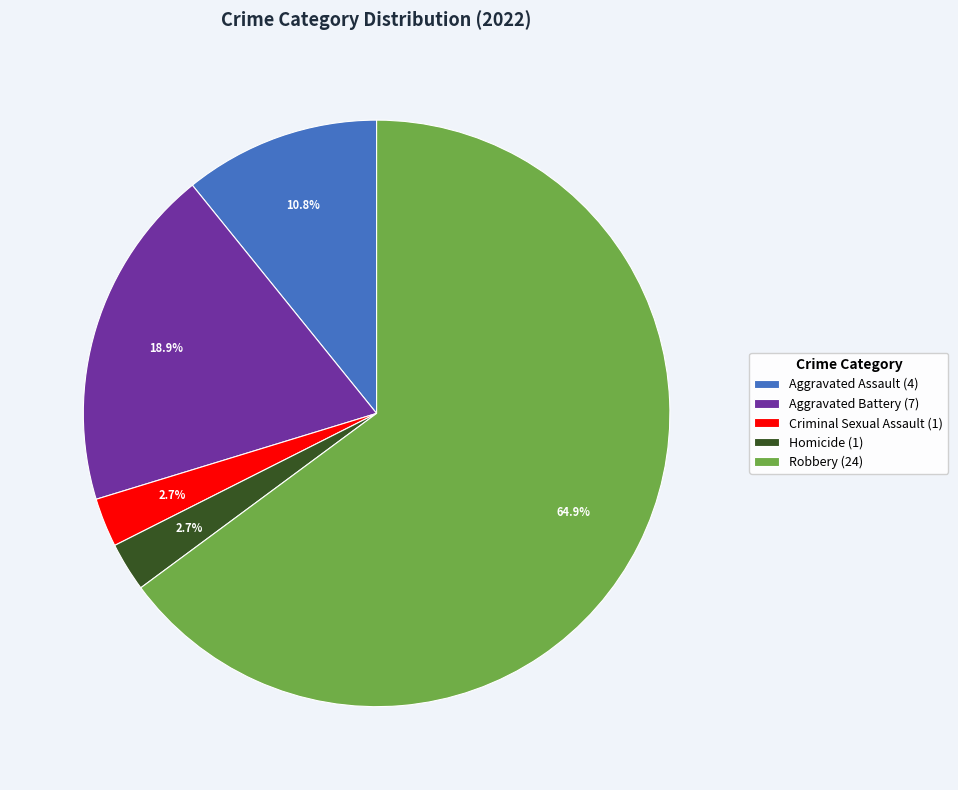

Does any single category account for the majority?

Yes